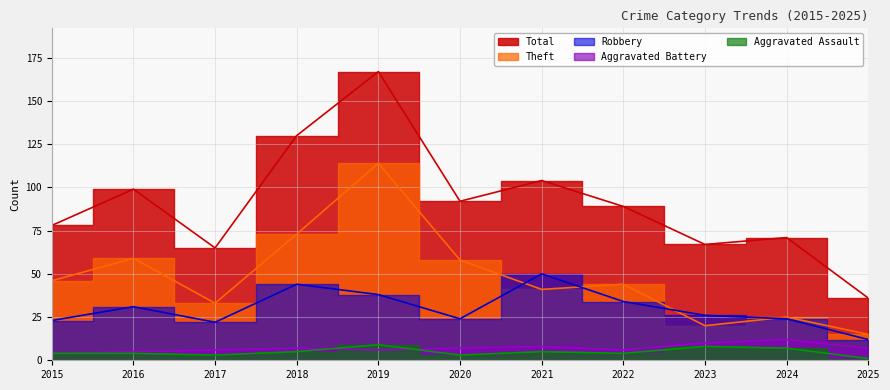

True or false: Aggravated Assault and Robbery cross at least once.

False